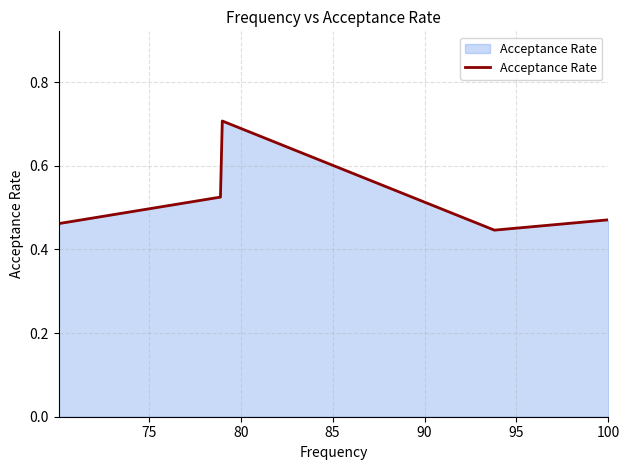

Is this an area chart (filled region under the line)?

Yes